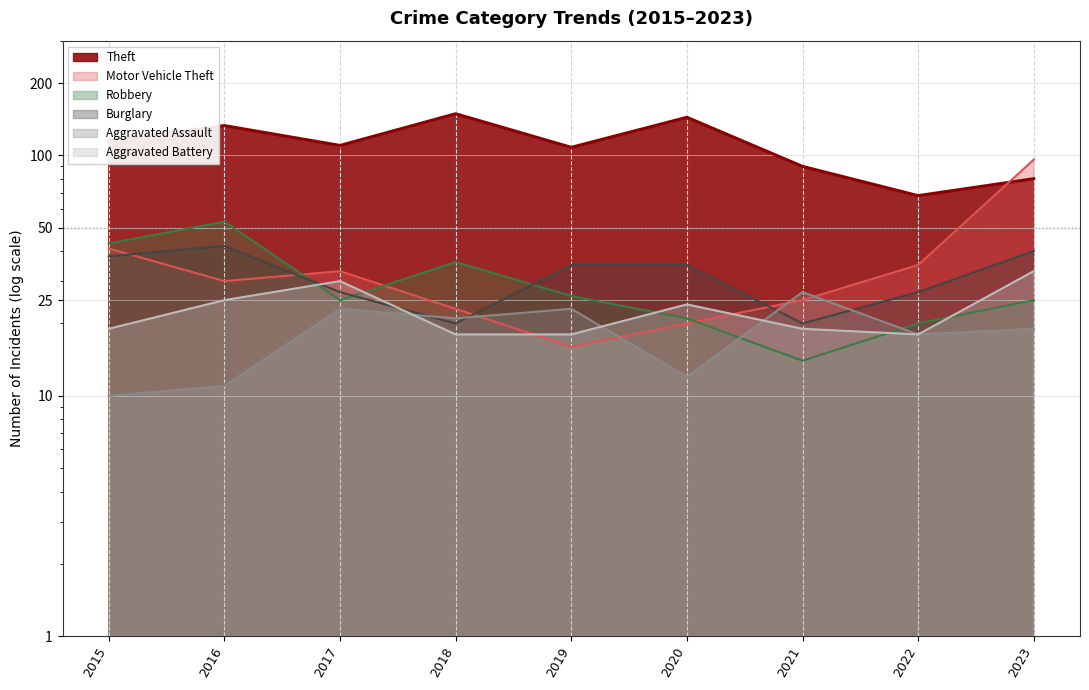

True or false: Motor Vehicle Theft and Theft intersect in this chart.

True